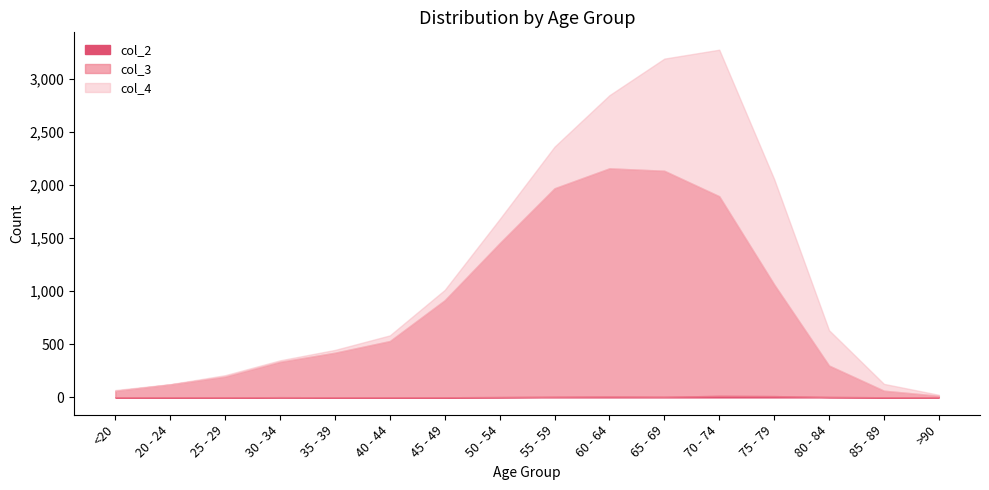

List the labels in order of col_3 value, largest first.

60 - 64, 65 - 69, 55 - 59, 70 - 74, 50 - 54, 75 - 79, 45 - 49, 40 - 44, 35 - 39, 30 - 34, 80 - 84, 25 - 29, 20 - 24, <20, 85 - 89, >90